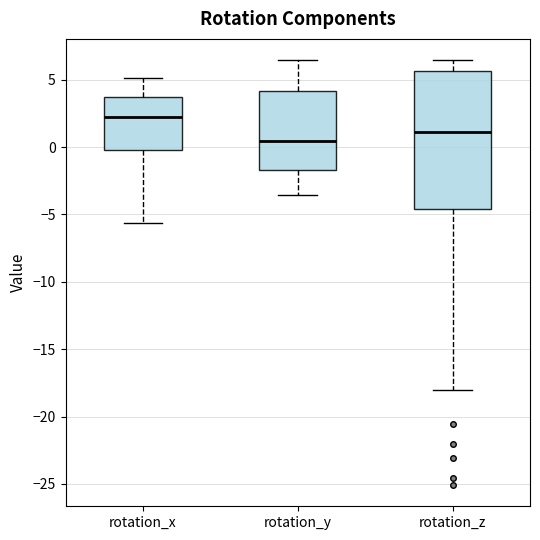

Reading left to right, transcribe this box plot: for each box, give where its median line is, the range the box spans, and where its two whiskers end, as read against the y-axis. The values are not printed on the chart, so give them approximately, as read against the axis.

rotation_x: median 2.5, box 0.0 to 3.5, whiskers -5.5 to 5.0
rotation_y: median 0.5, box -1.5 to 4.0, whiskers -3.5 to 6.5
rotation_z: median 1.0, box -4.5 to 5.5, whiskers -18.0 to 6.5